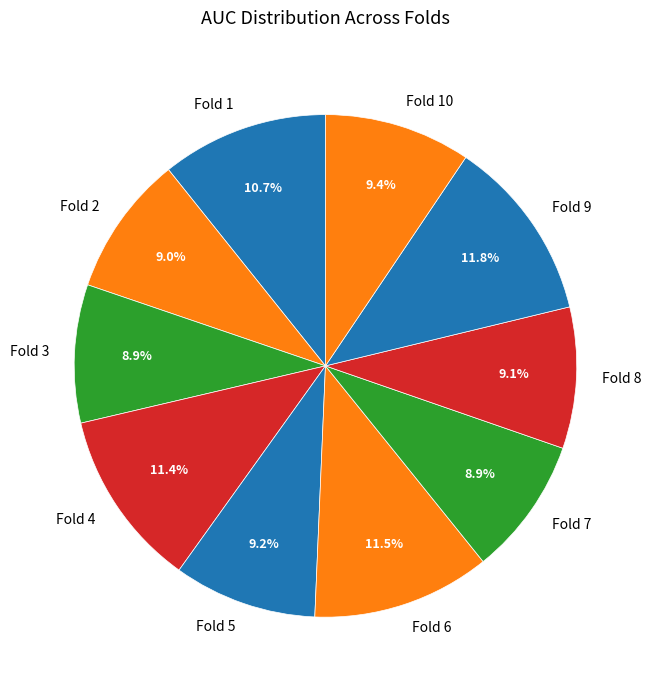

True or false: Fold 3 accounts for 3% of the total.

False